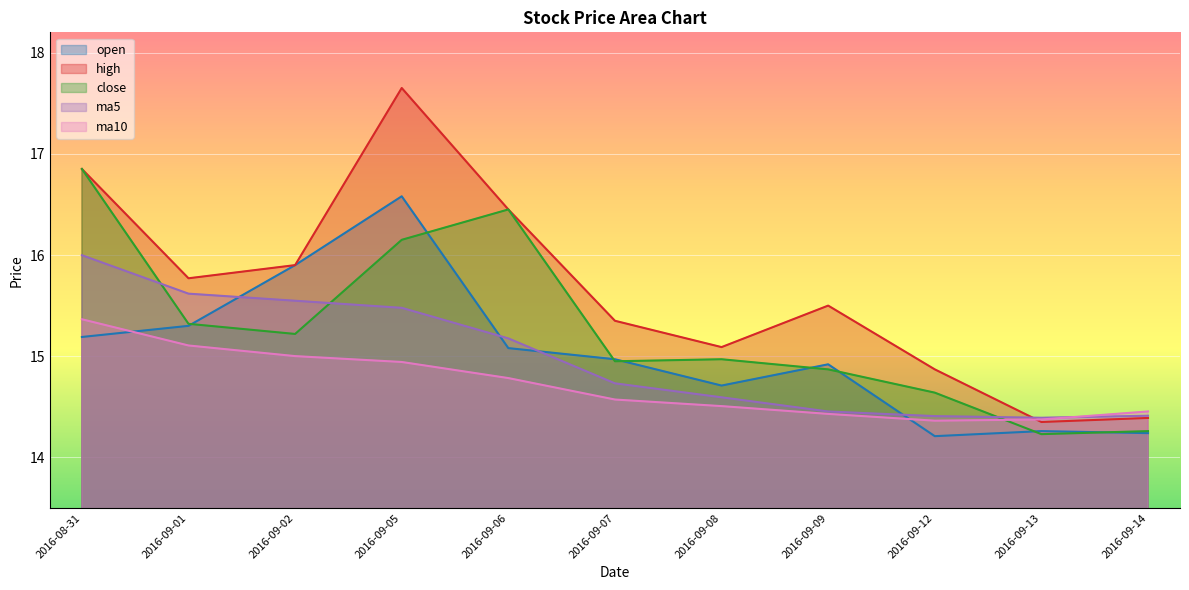

What is the difference between the ma10 values at 2016-08-31 and 2016-09-08?

0.9